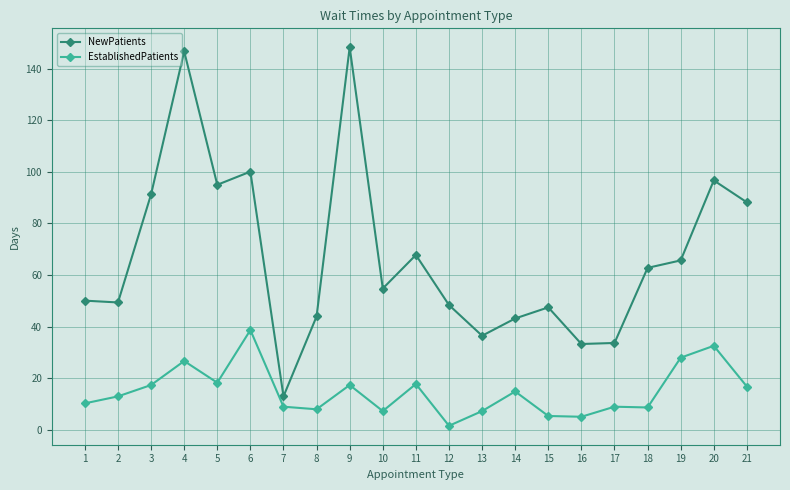

What is the difference between the second highest and minimum values in the NewPatients series?

133.7